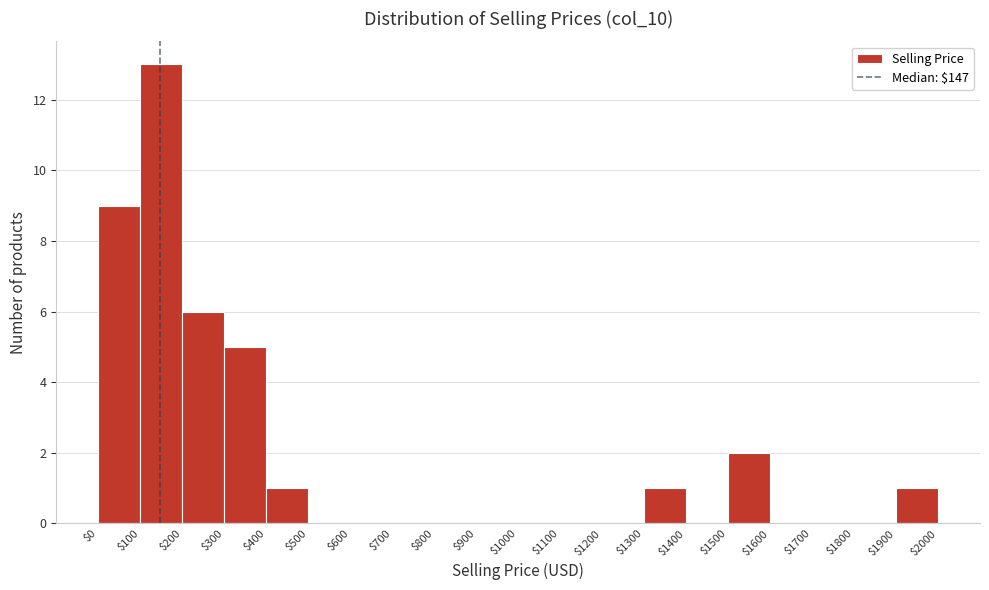

Over which range of the x-axis is the bar tallest?

$100 to $200